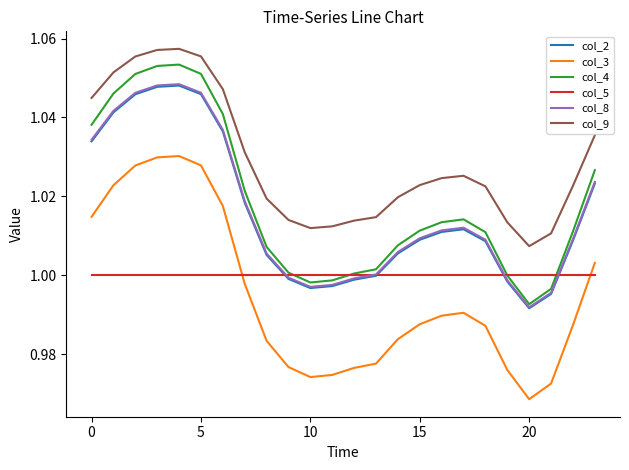

True or false: col_9 and col_3 cross at least once.

False